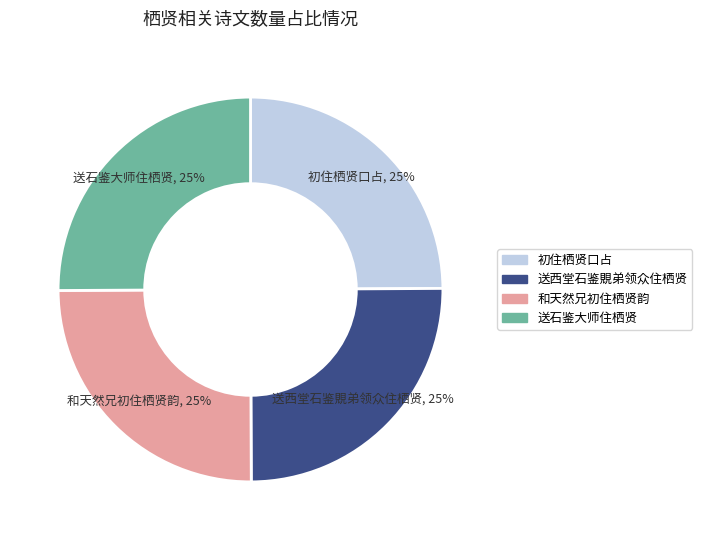

Does 送西堂石鉴覞弟领众住栖贤 account for over 50% of the chart?

No